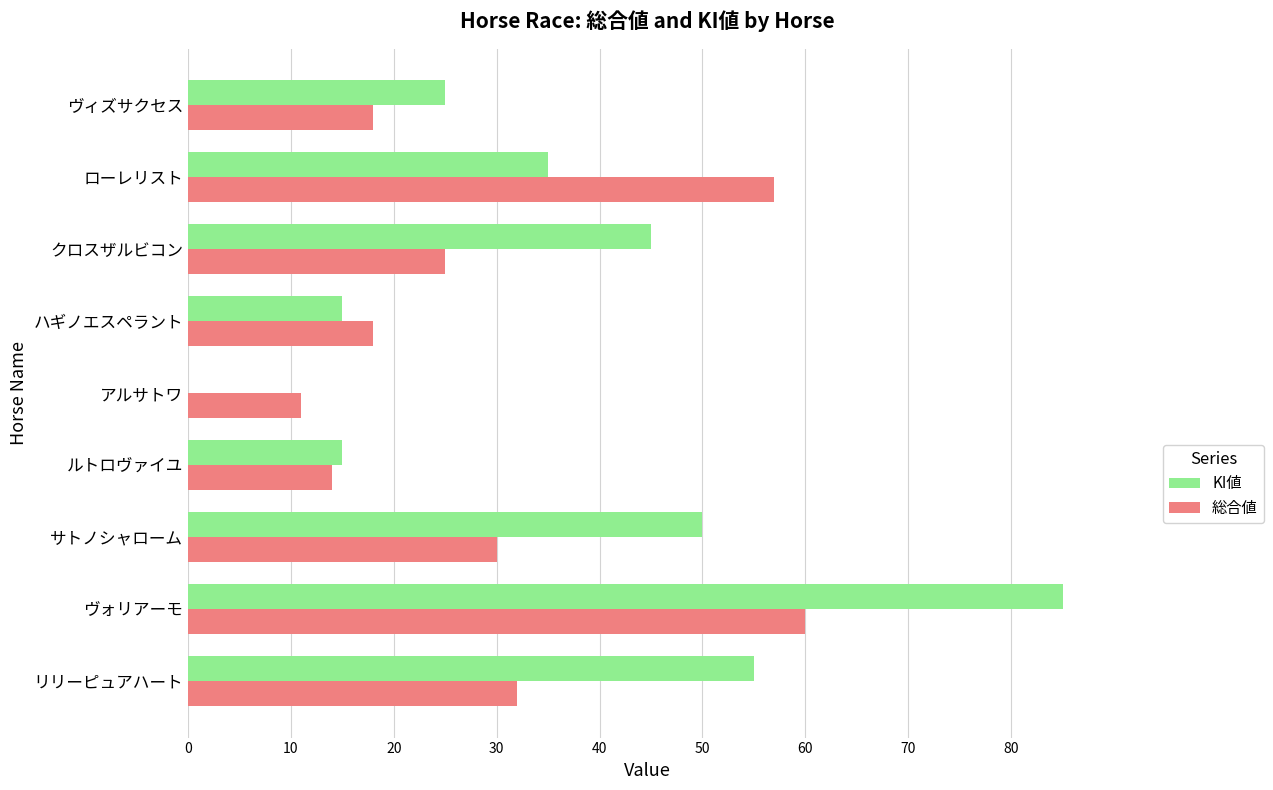

What is the approximate value of KI値 at ルトロヴァイユ?

15